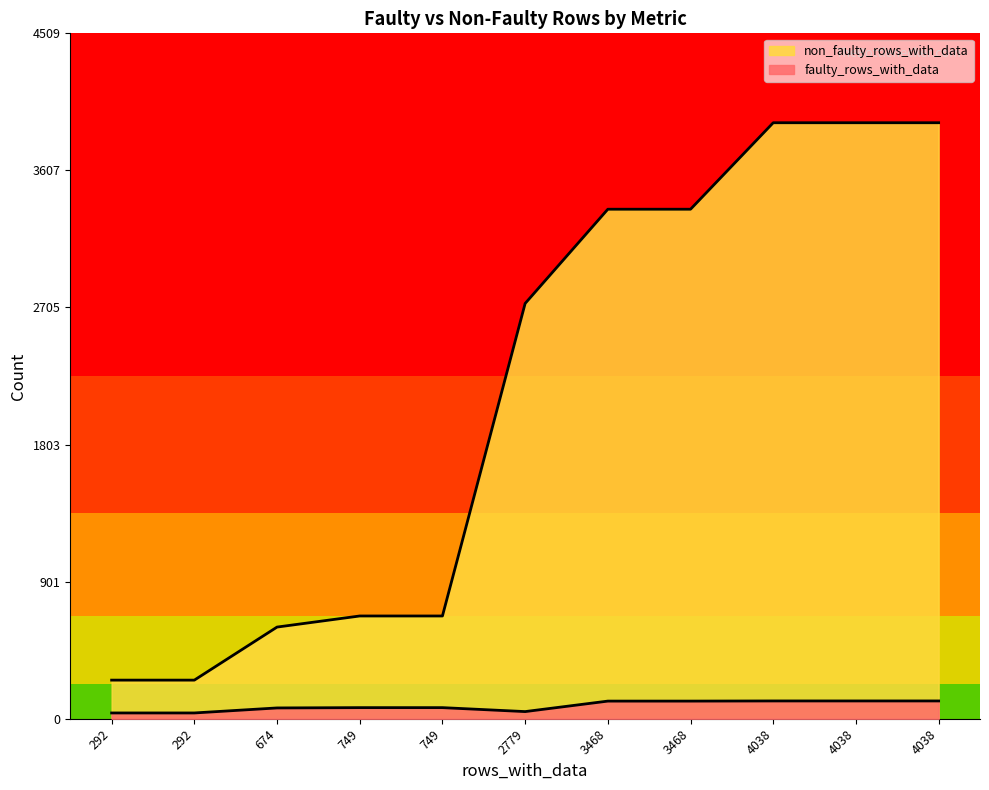

Count the number of data series in this chart.

2